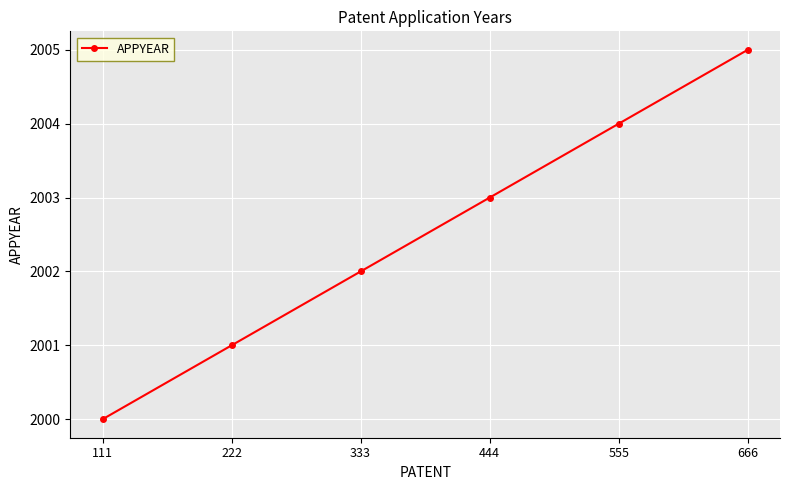

Does the chart have visible grid lines?

Yes